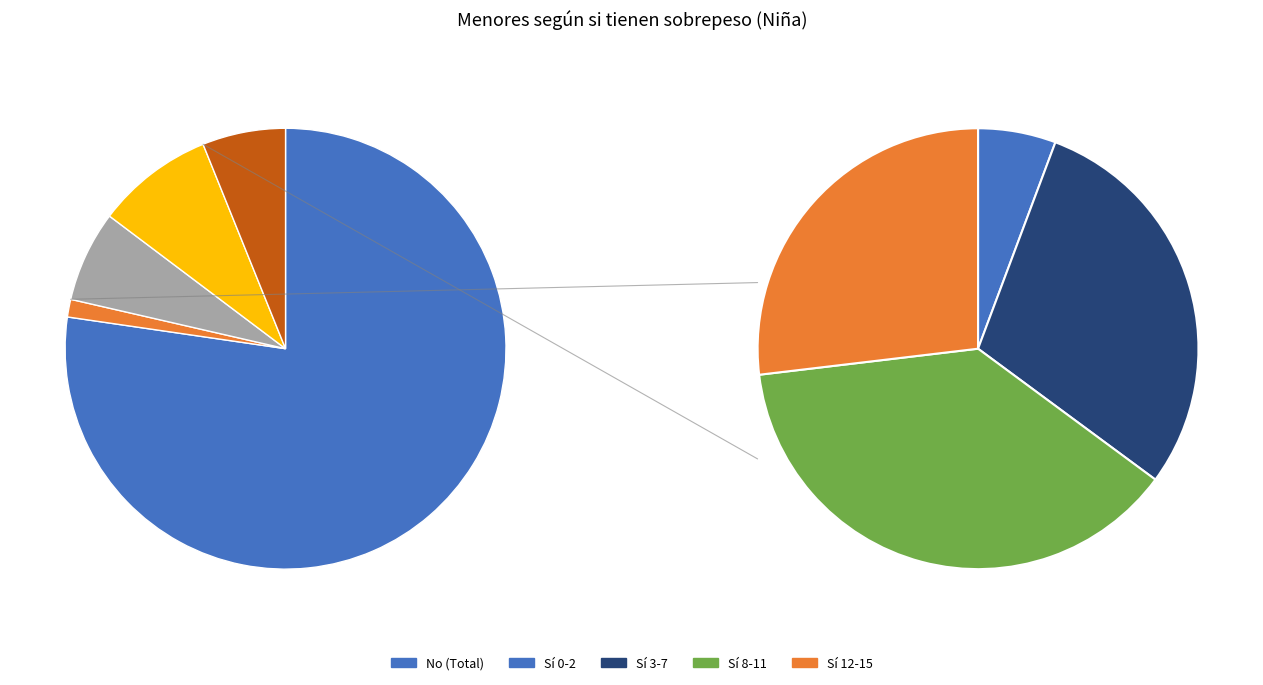

Is Sí (0-2) the majority of the pie?

No